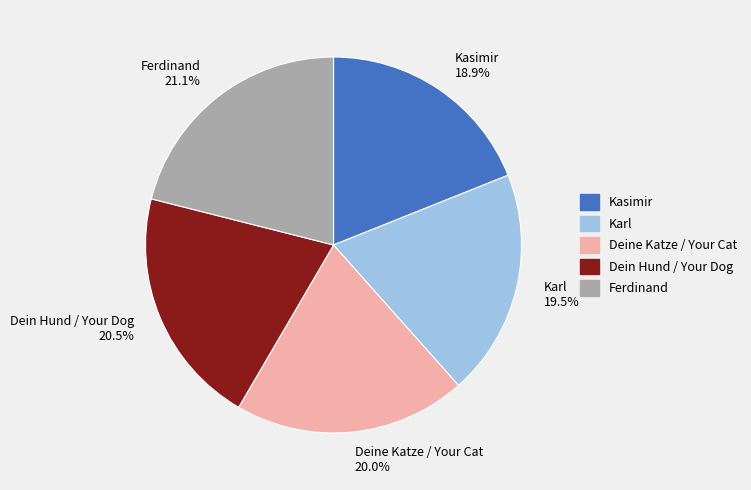

Which category has the smallest portion of the pie?

Kasimir